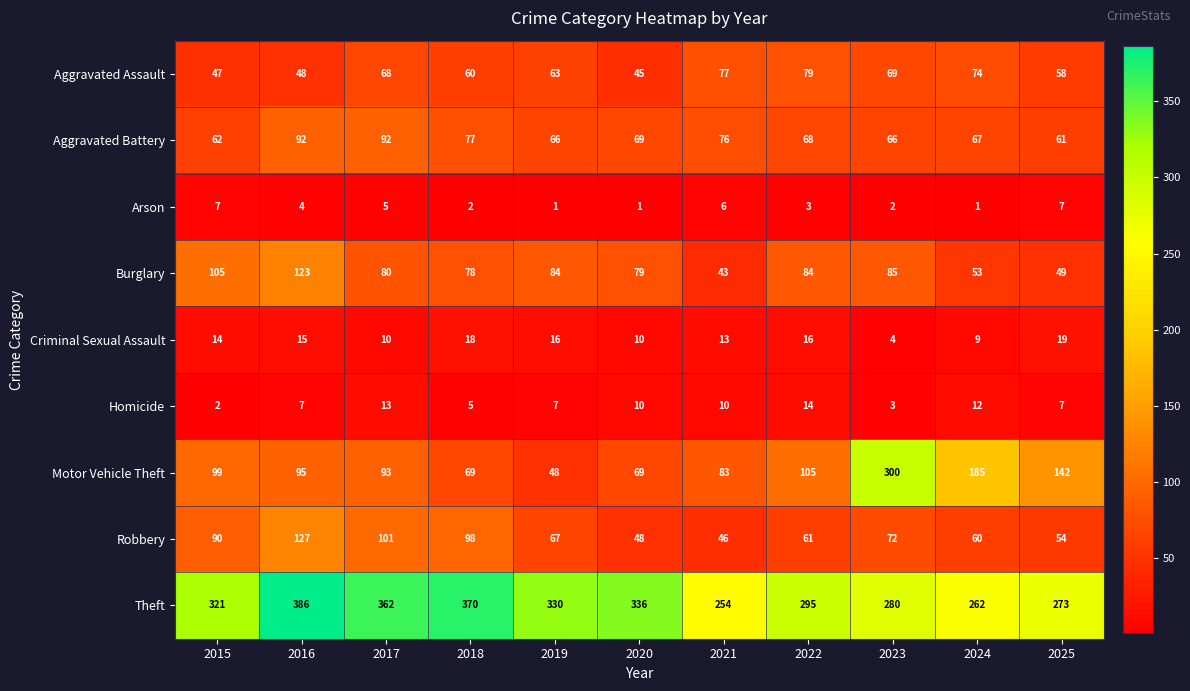

List the series in order of their peak value, highest first.

Theft, Motor Vehicle Theft, Robbery, Burglary, Aggravated Battery, Aggravated Assault, Criminal Sexual Assault, Homicide, Arson